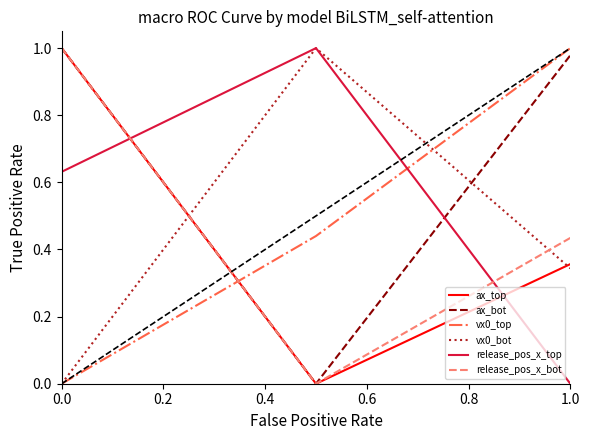

Which series has the largest total across all categories?

ax_bot